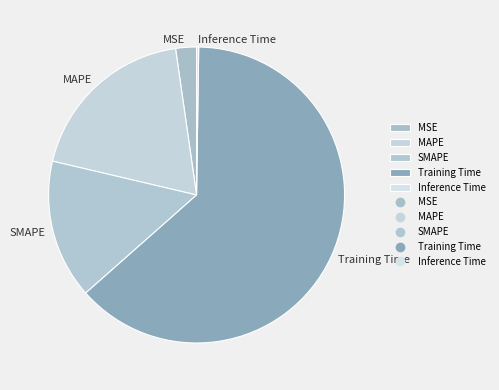

What is the largest slice in the pie chart?

Training Time